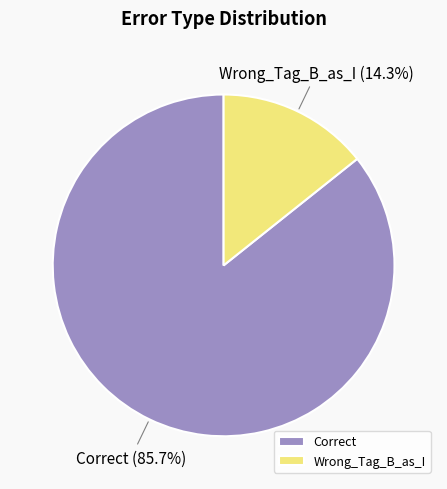

Is the sum of Wrong_Tag_B_as_I and Correct greater than half?

Yes